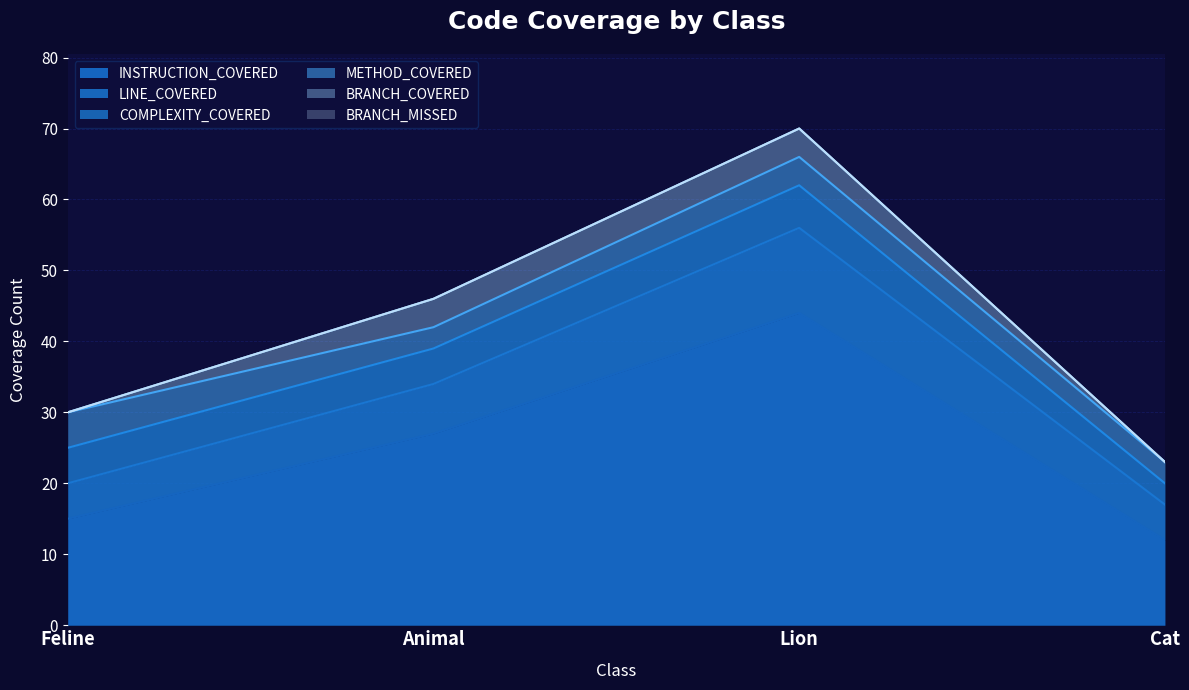

Rank the series at Feline from highest to lowest value.

INSTRUCTION_COVERED, LINE_COVERED, COMPLEXITY_COVERED, METHOD_COVERED, BRANCH_COVERED, BRANCH_MISSED